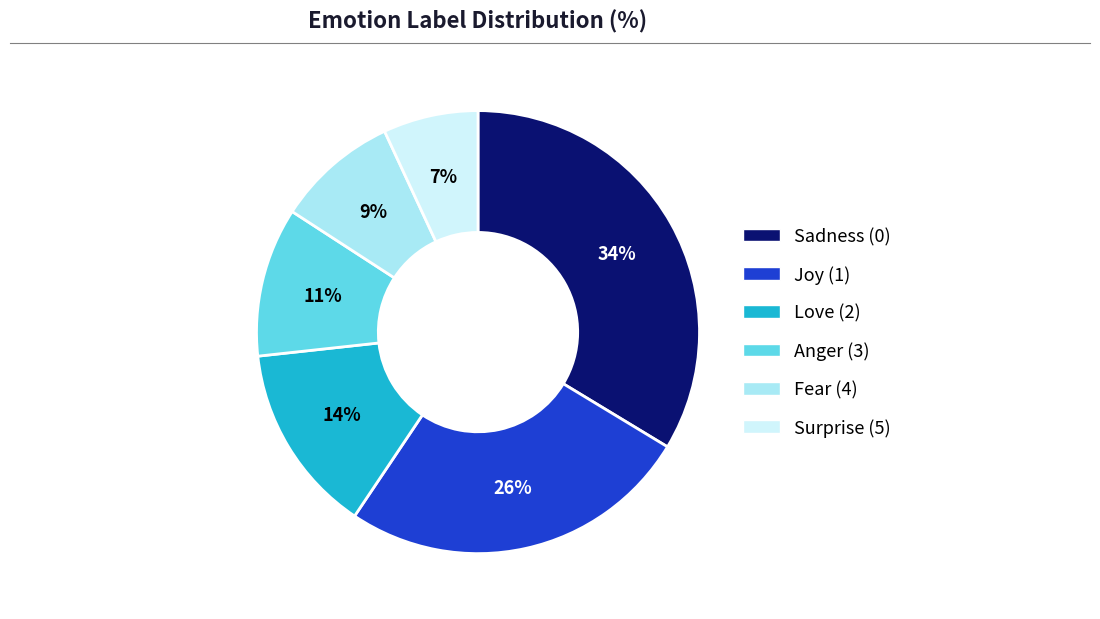

True or false: Surprise (5) accounts for 1% of the total.

False